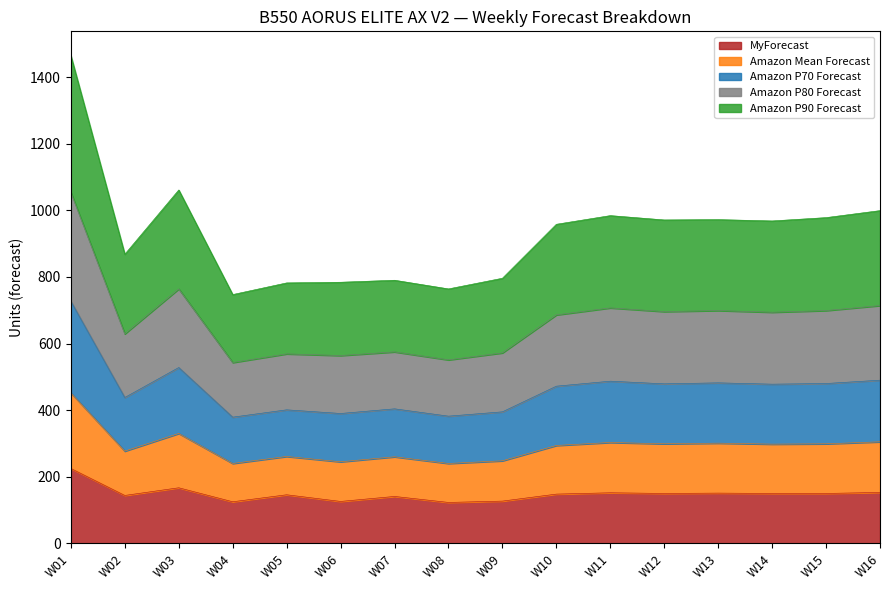

True or false: Amazon P80 Forecast and MyForecast cross at least once.

False